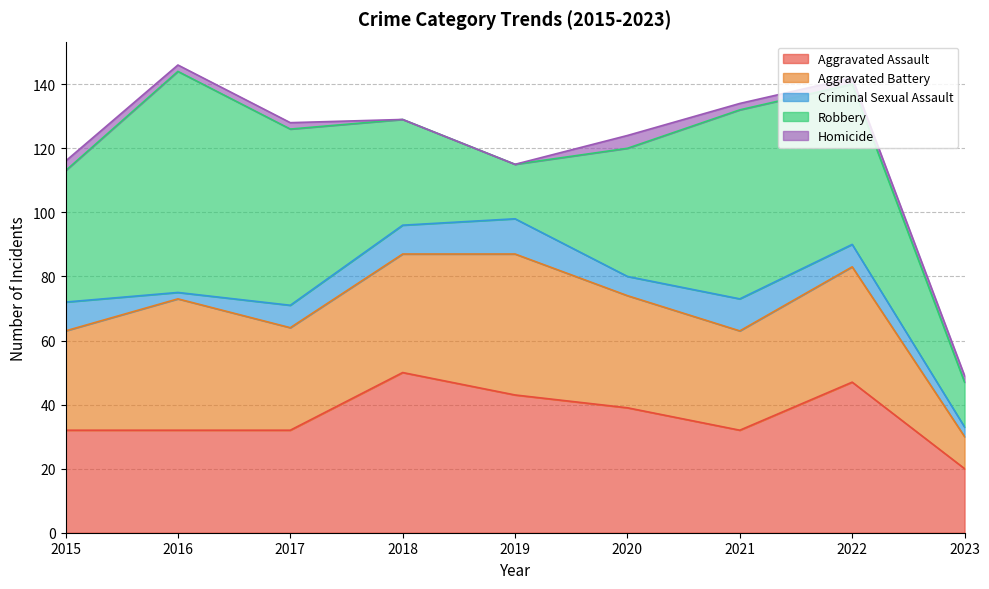

How many lines are shown in the chart?

5